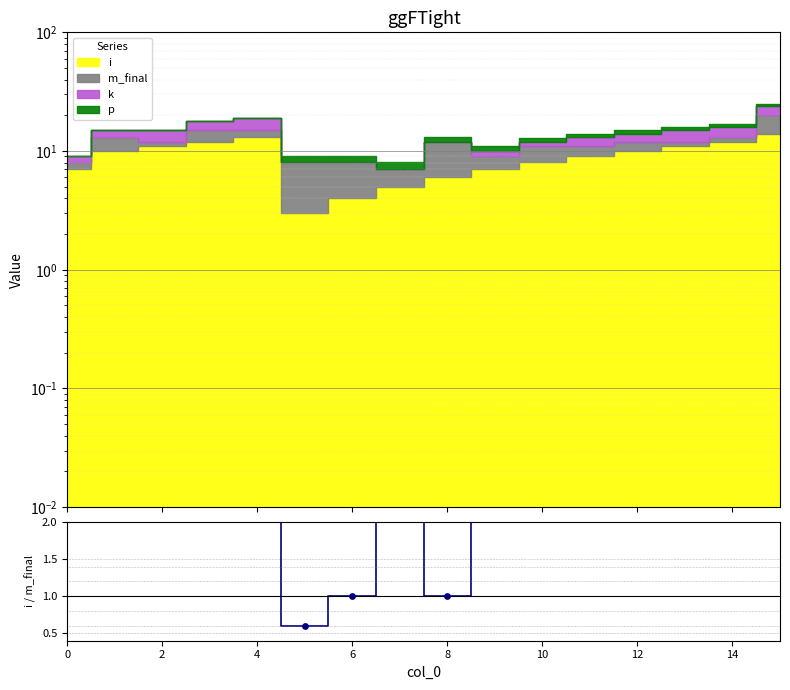

Which has a higher value, 12 or 14?

14